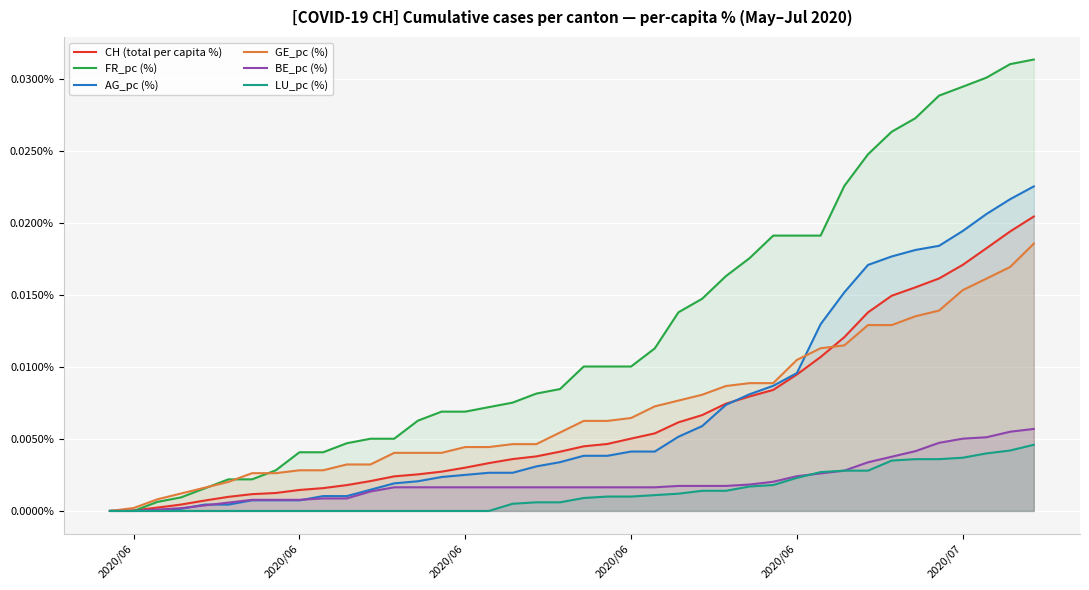

At how many categories does at least one series exceed 0?

39